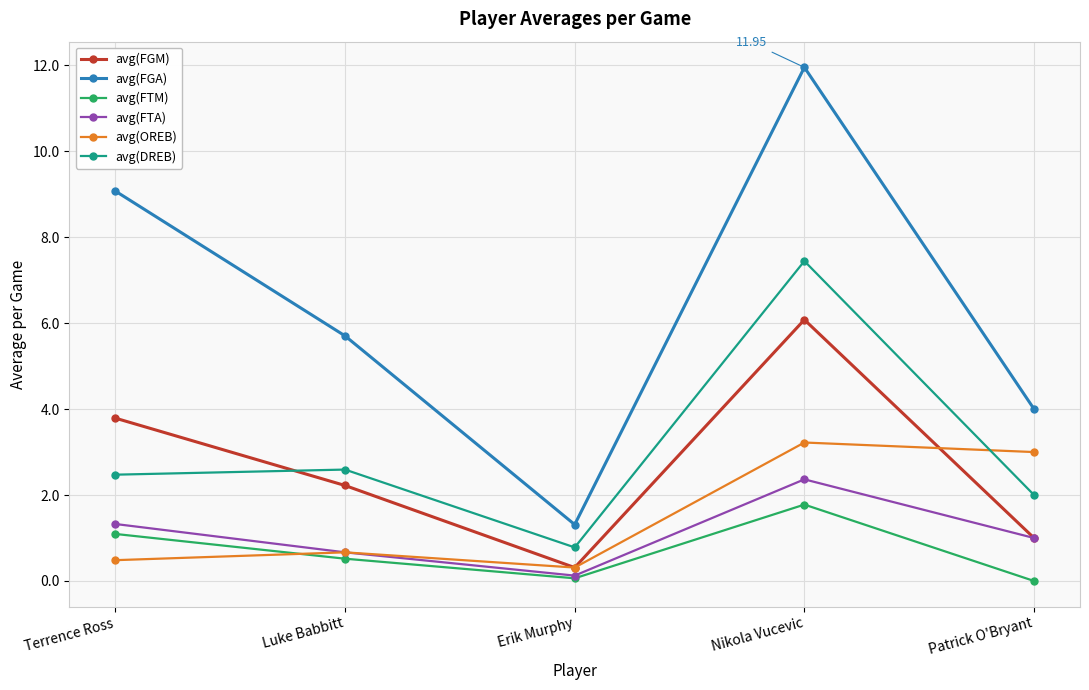

How many lines are shown in the chart?

6